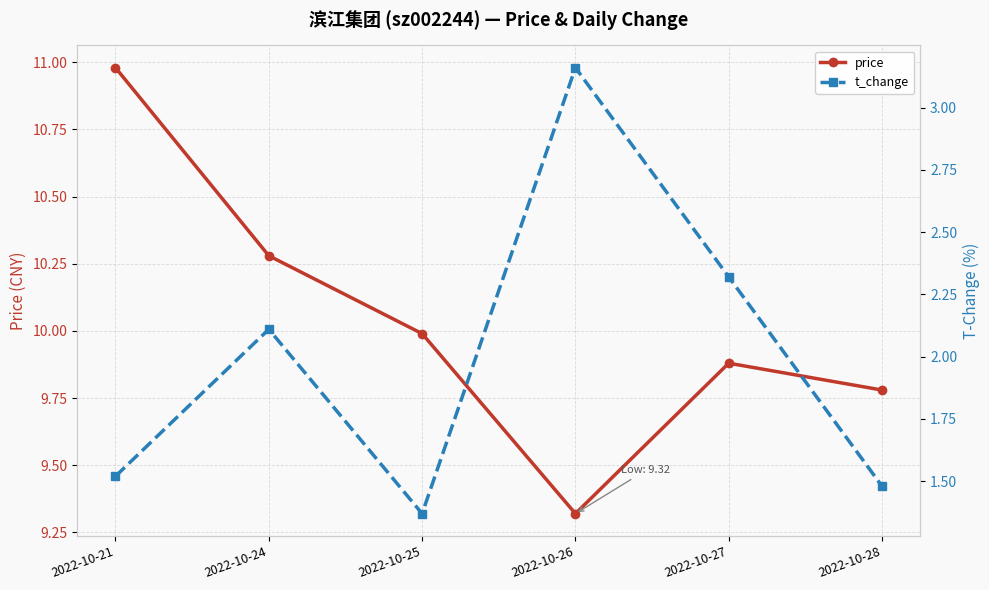

True or false: price and t_change cross at least once.

False